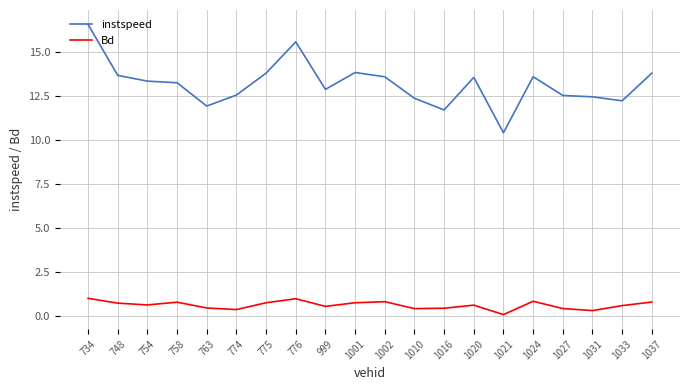

Which series has the largest range (max minus min)?

instspeed